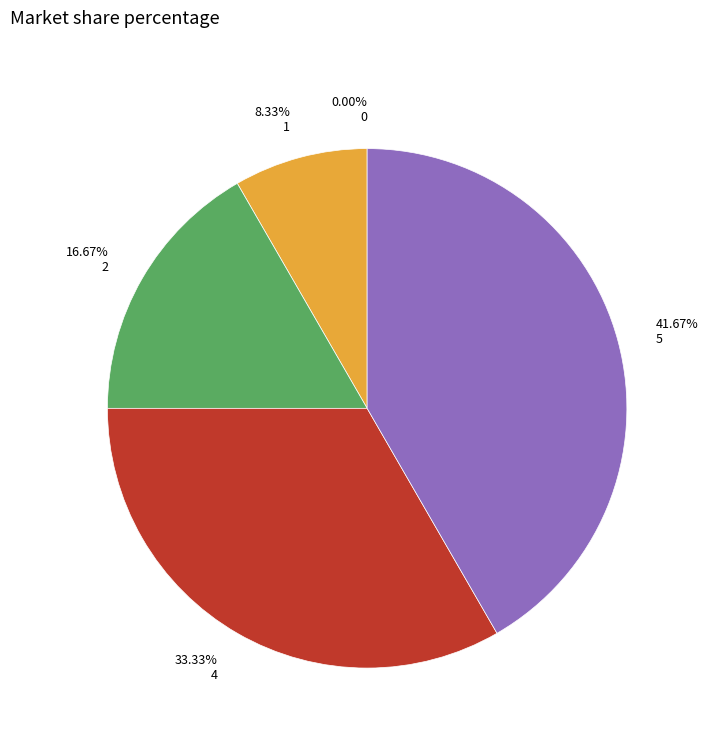

To the nearest percent, what percentage of the pie is 1?

8%